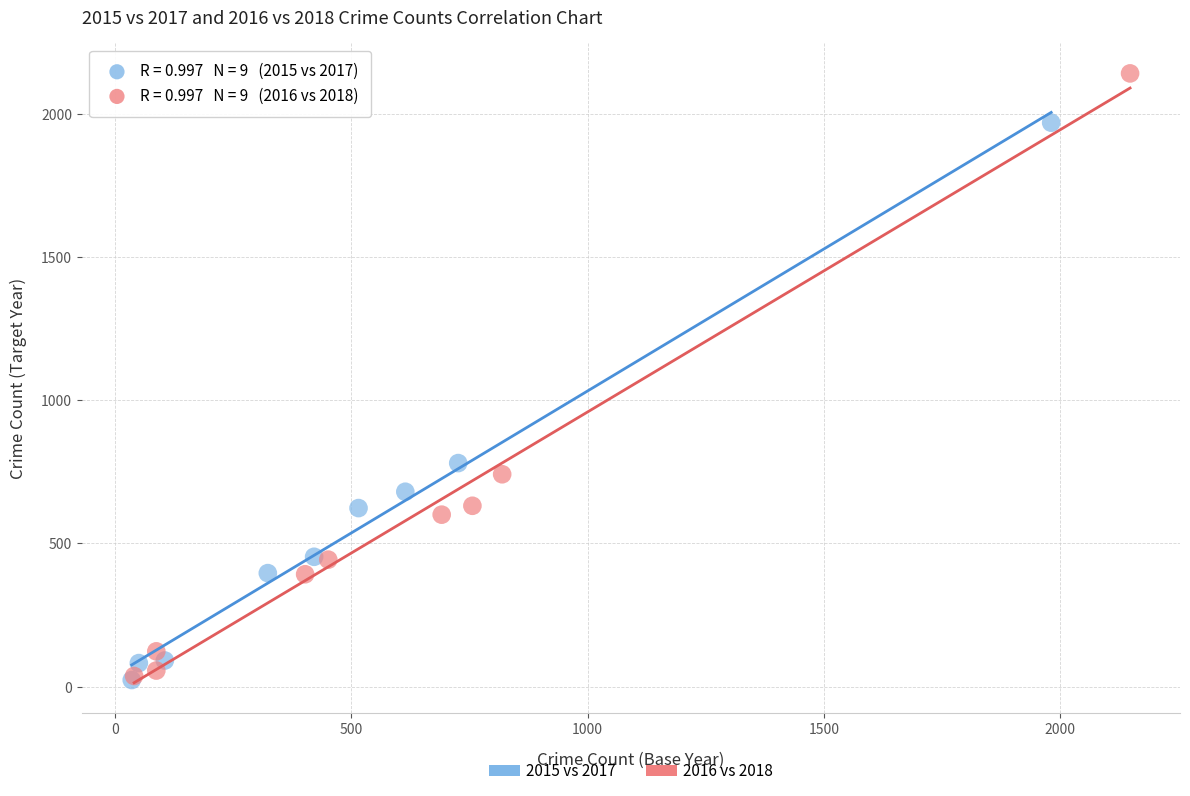

Which series contains the highest Y value?

2016 vs 2018